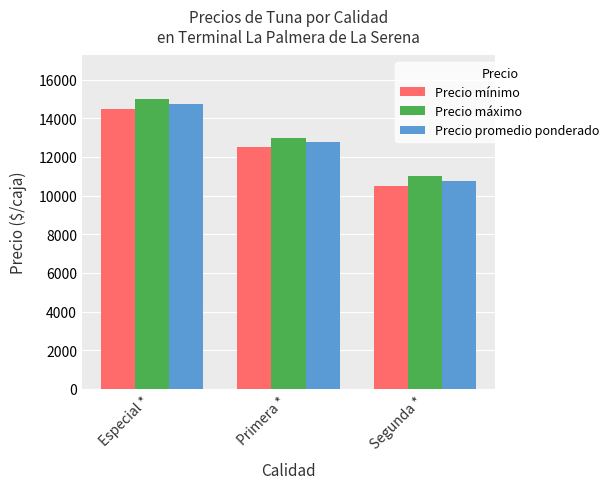

At how many categories does at least one series exceed 11152?

2